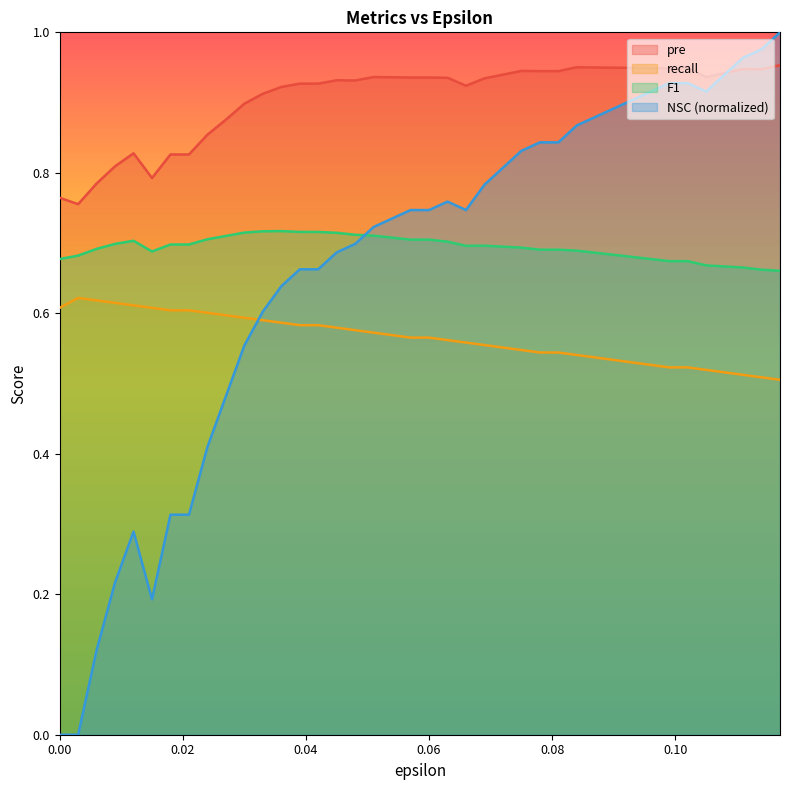

What is the difference between the highest and lowest values at 0.075?

0.4